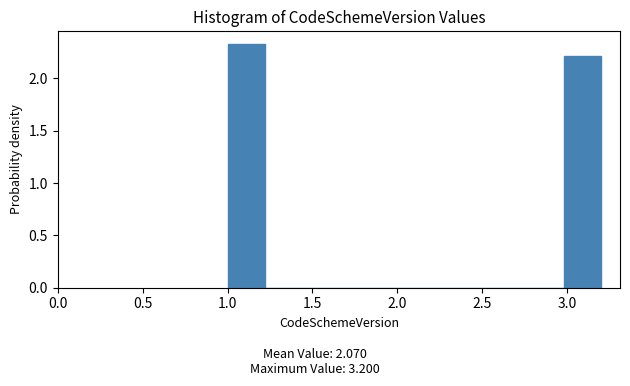

How tall is the bar that spans 1.00 to 1.22 on the x-axis? Neither the bar edges nor the heights are printed on the chart, so give them approximately, as read against the axes.

2.35